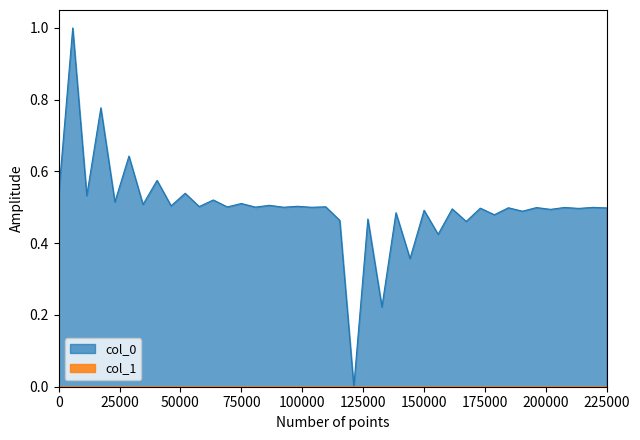

What is the maximum value shown in the chart?

1.0